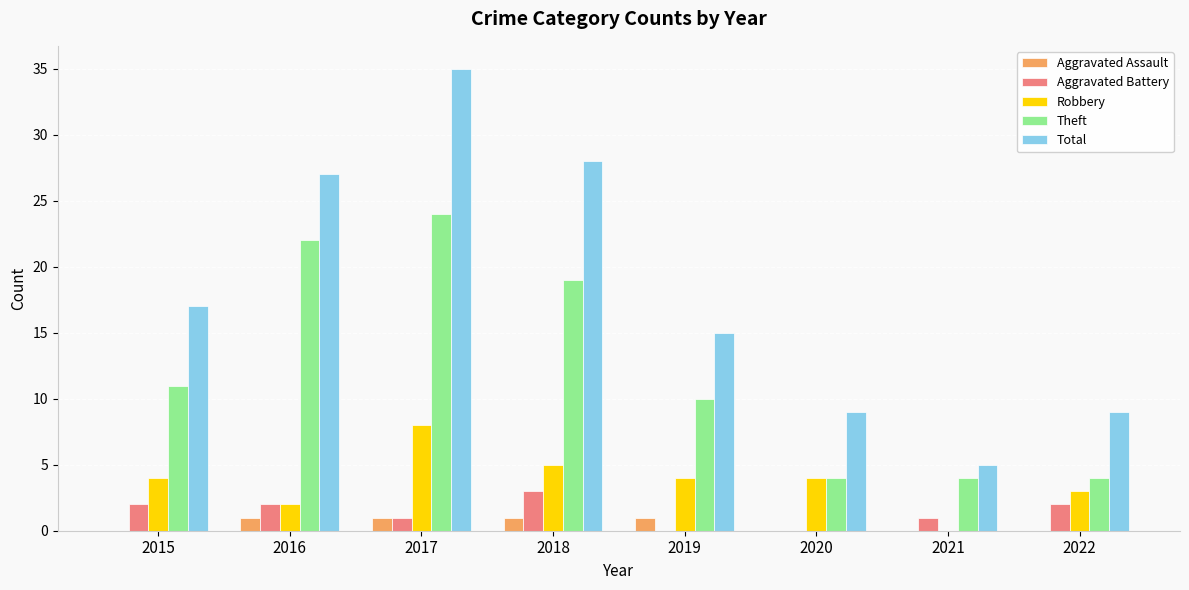

Reading left to right, extract all data points from this chart.

Aggravated Assault: 2015=0	2016=1	2017=1	2018=1	2019=1	2020=0	2021=0	2022=0
Aggravated Battery: 2015=2	2016=2	2017=1	2018=3	2019=0	2020=0	2021=1	2022=2
Robbery: 2015=4	2016=2	2017=8	2018=5	2019=4	2020=4	2021=0	2022=3
Theft: 2015=11	2016=22	2017=24	2018=19	2019=10	2020=4	2021=4	2022=4
Total: 2015=17	2016=27	2017=35	2018=28	2019=15	2020=9	2021=5	2022=9